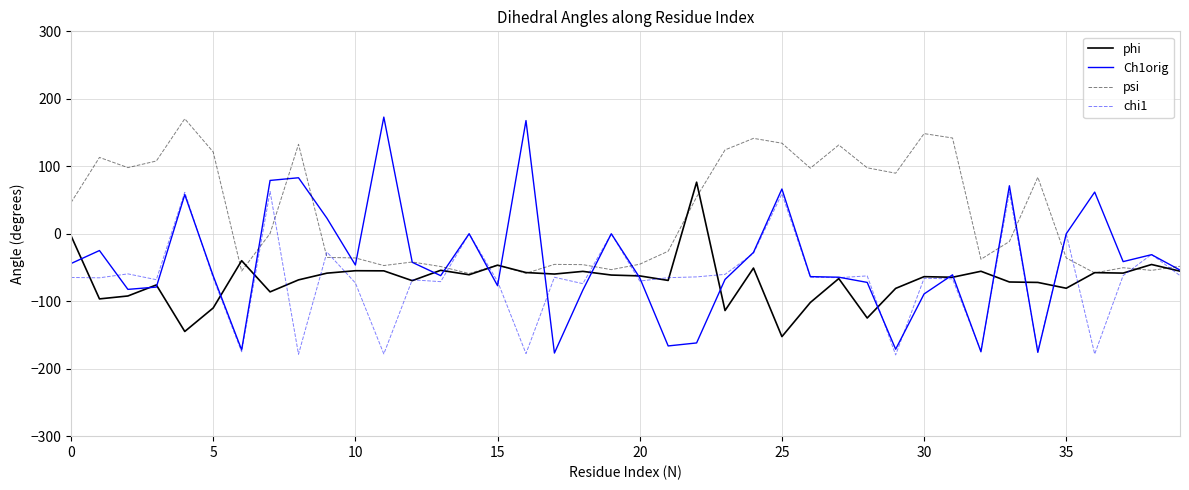

What is the highest value of the chi1 series?

62.7